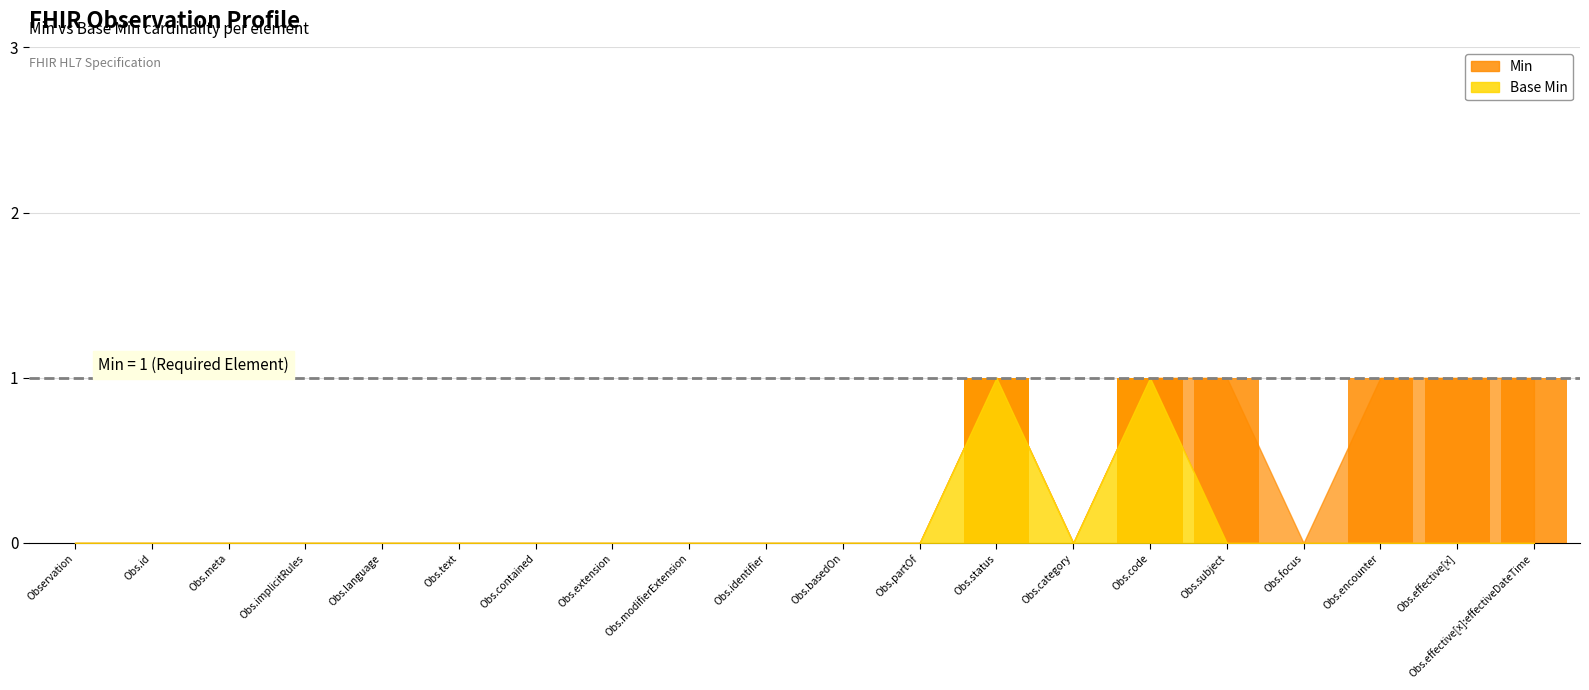

Which label corresponds to the smallest value in the chart?

Observation